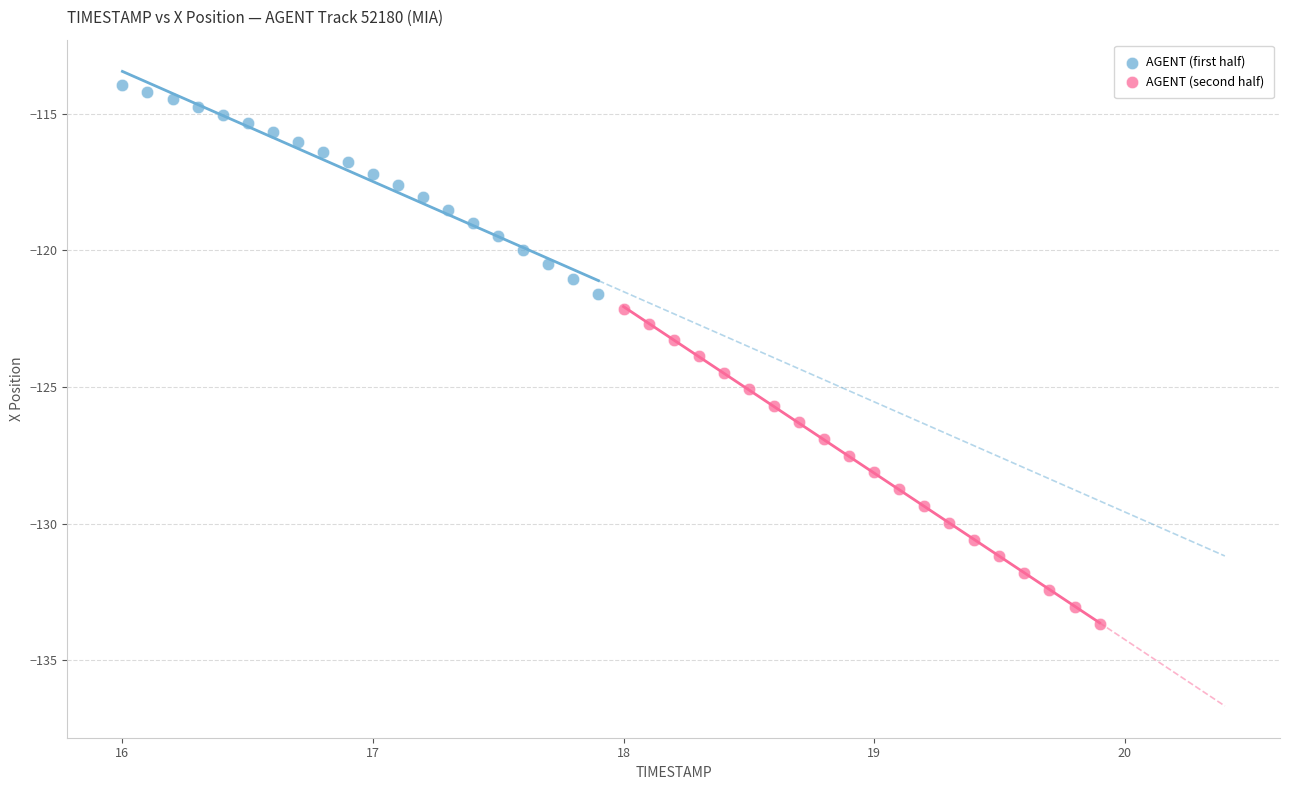

Which series has the widest spread of Y values?

AGENT (second half)